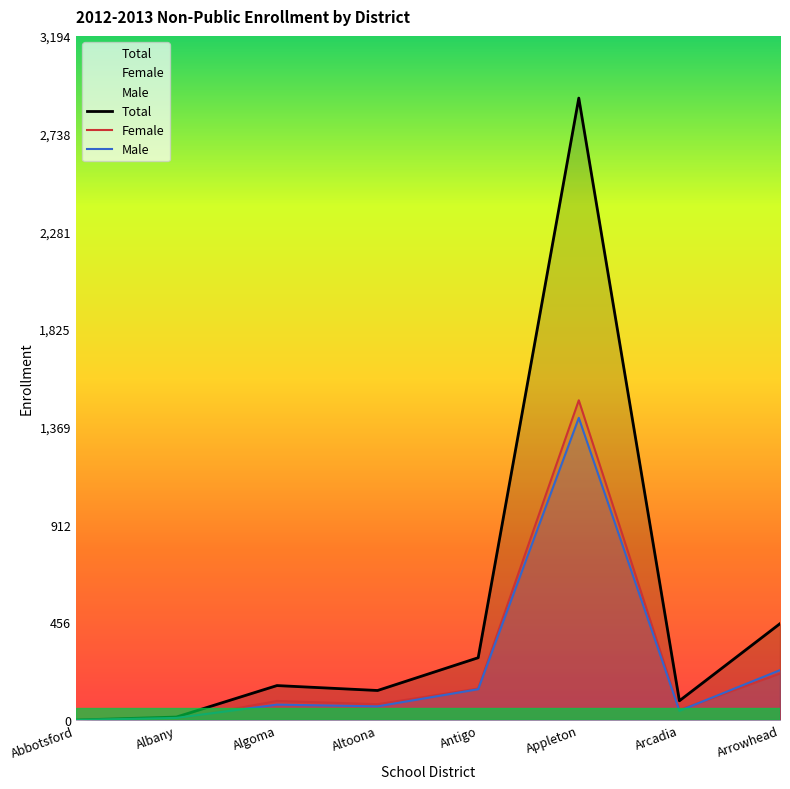

Where is the first local minimum for Female?

Altoona